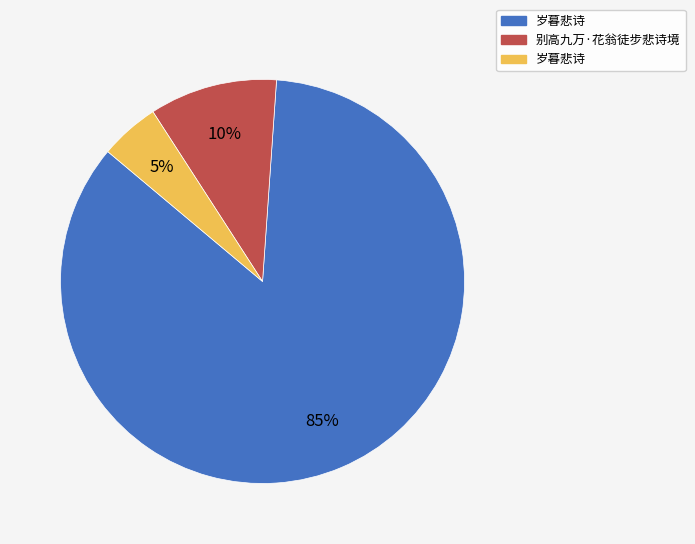

How many segments does this pie chart have?

3